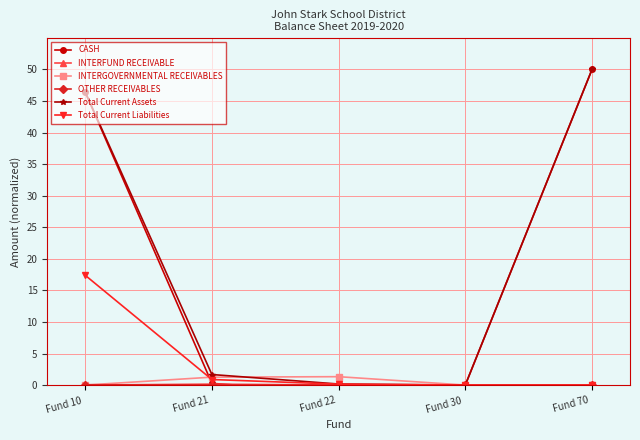

True or false: OTHER RECEIVABLES and INTERFUND RECEIVABLE cross at least once.

True